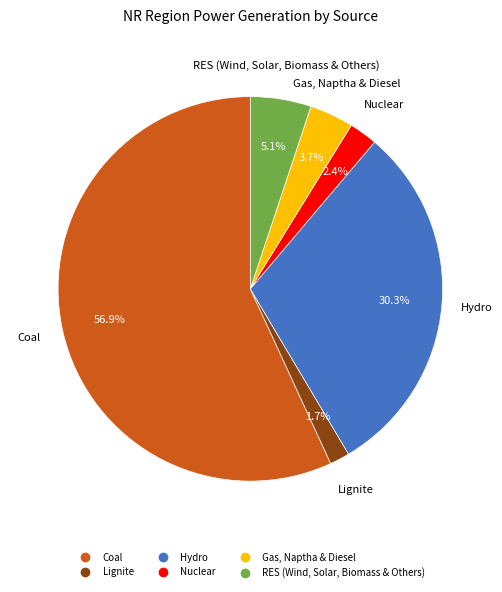

Count the number of slices in the pie.

6